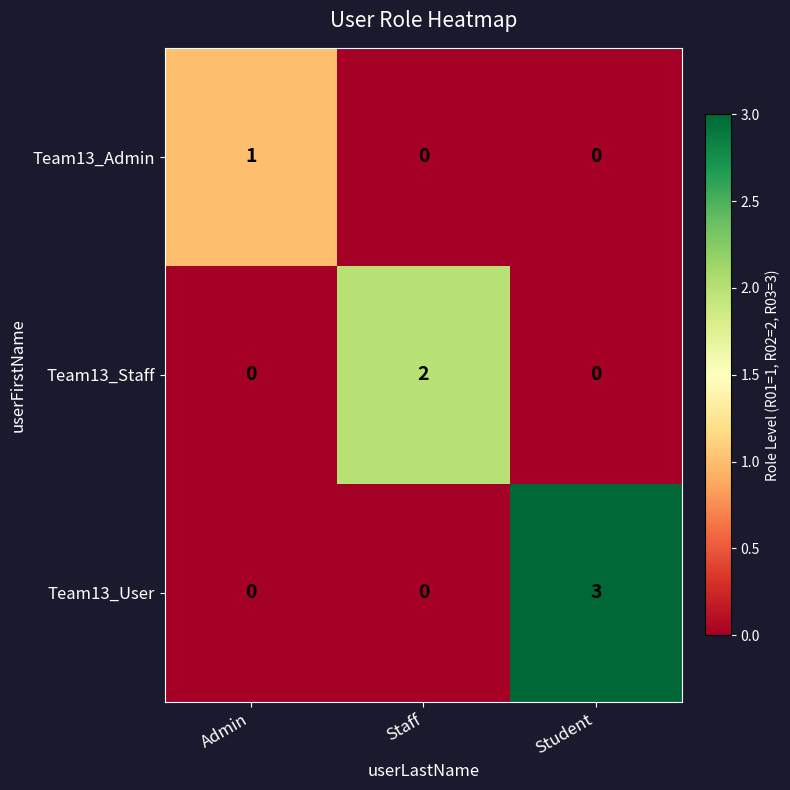

Rank the series by their average value, from lowest to highest.

Team13_Admin, Team13_Staff, Team13_User